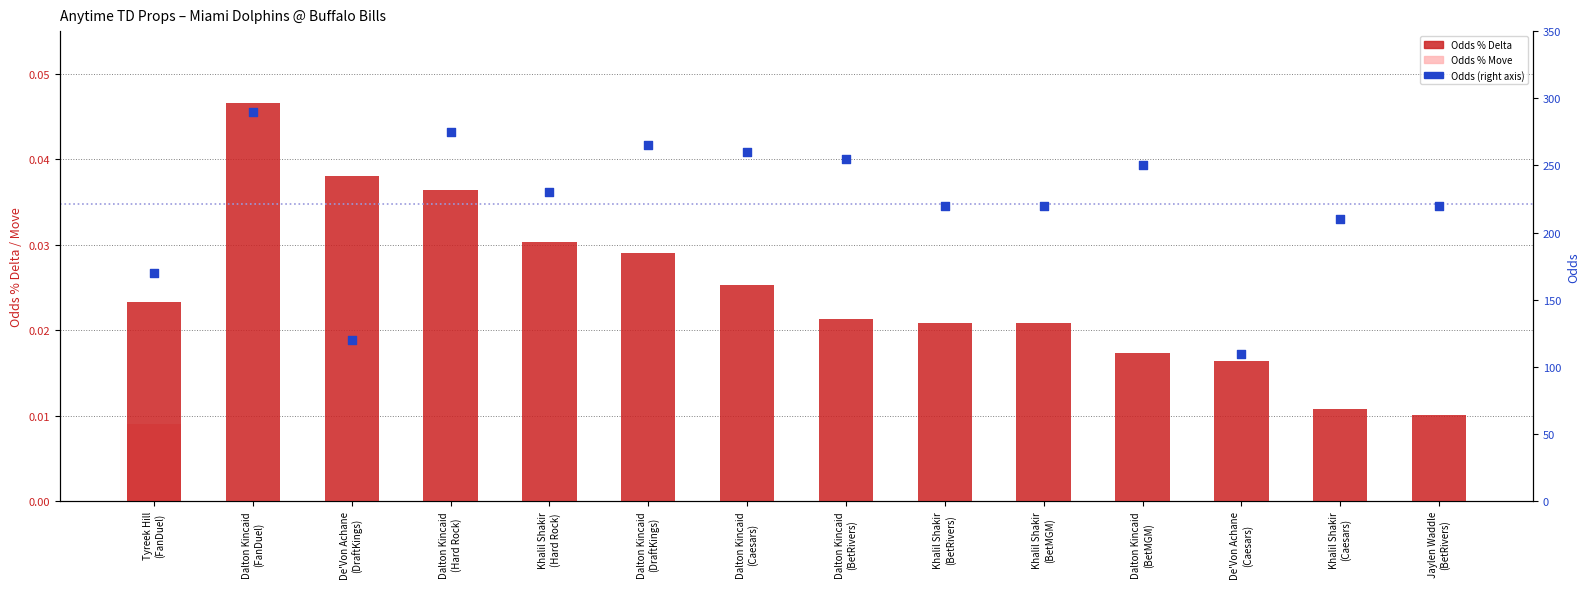

What is the total value across all series at Dalton Kincaid
(DraftKings)?

265.0